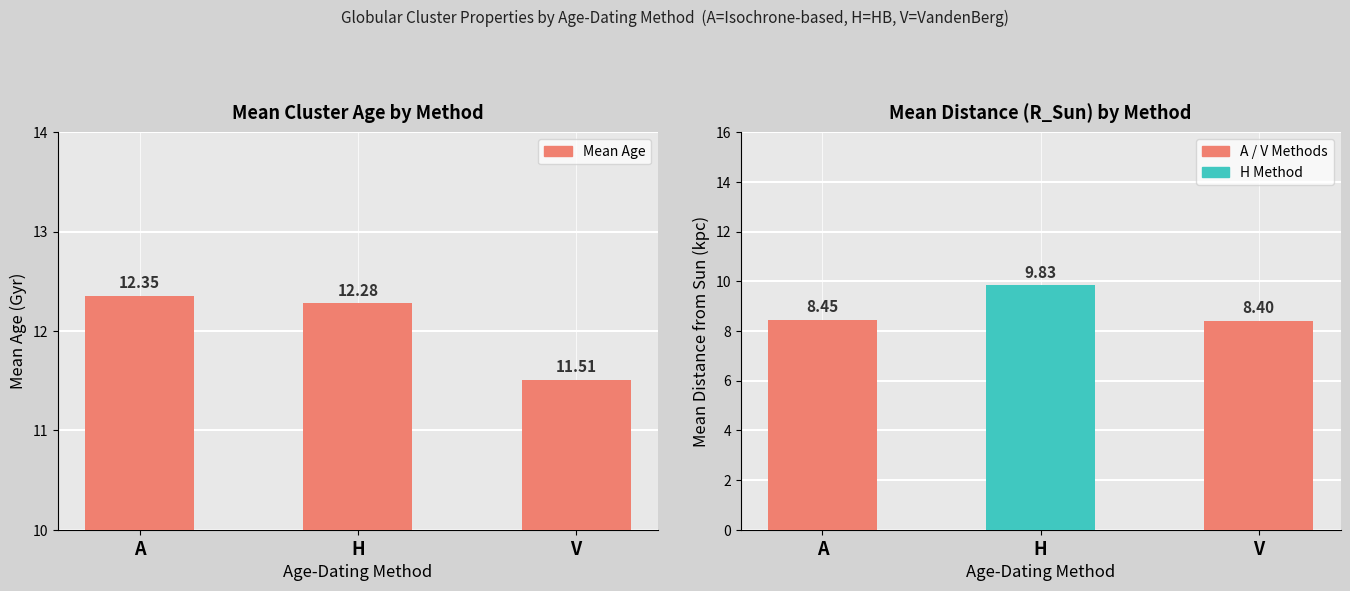

List the labels in order of value, smallest first.

V, H, A